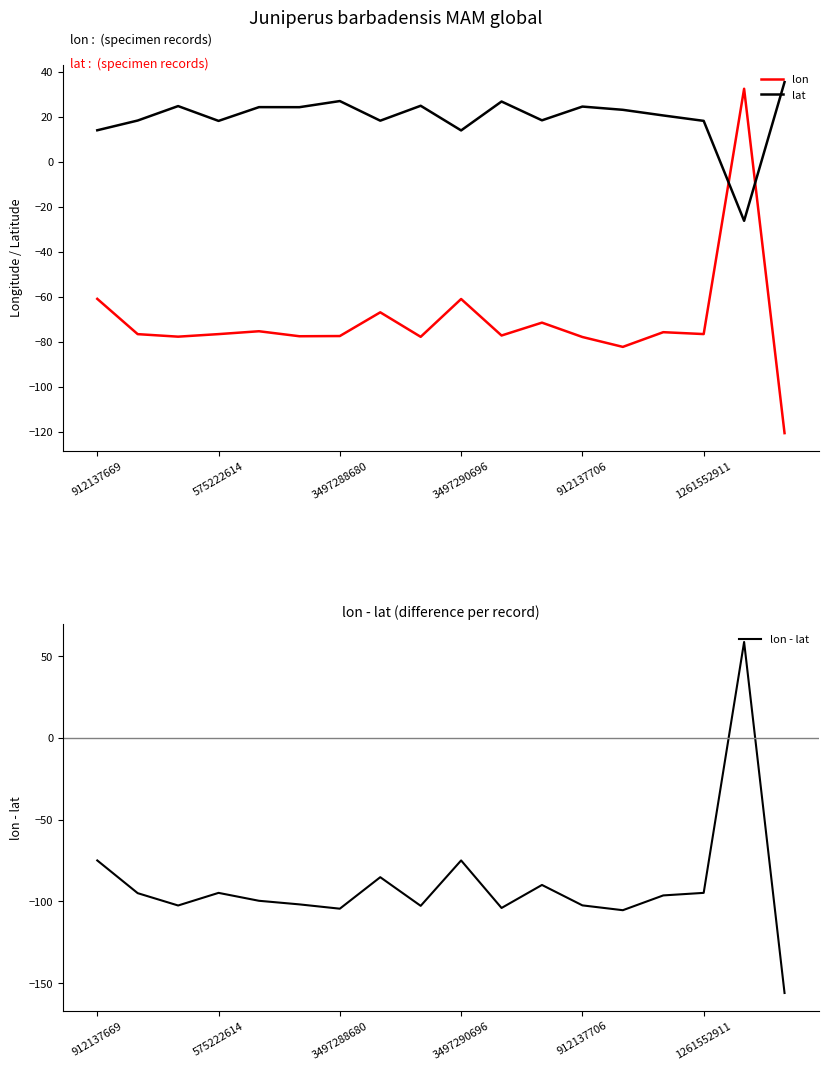

At which category is the sum across all series the highest?

16